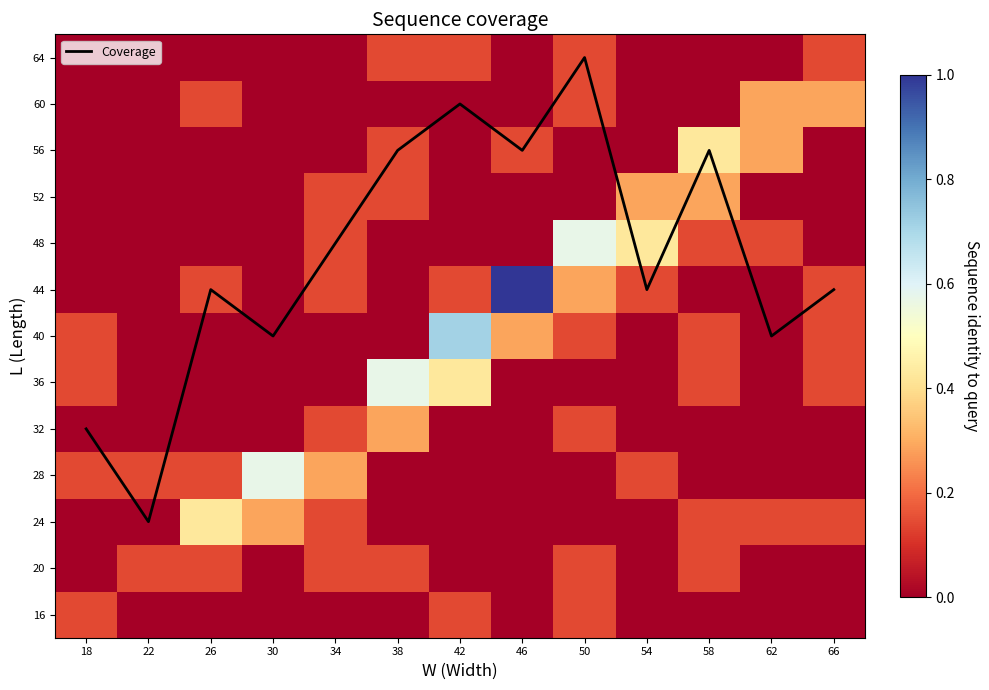

How many data points in 56 are above 0?

4